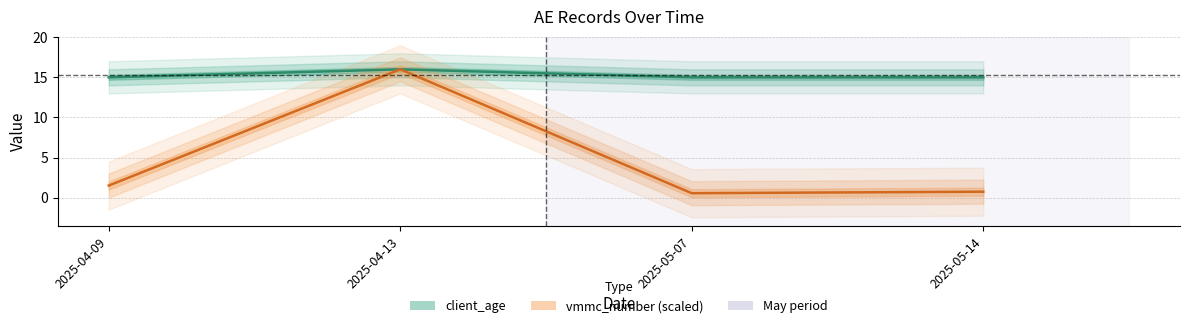

How many lines are shown in the chart?

2